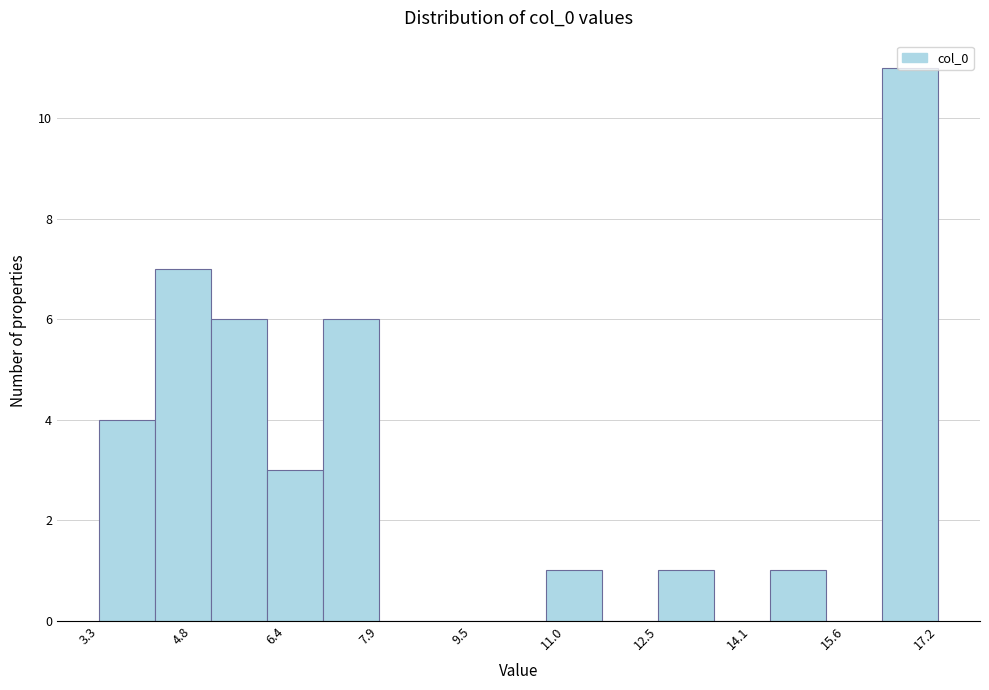

How tall is the bar that spans 4.2 to 5.2 on the x-axis? Neither the bar edges nor the heights are printed on the chart, so give them approximately, as read against the axes.

7